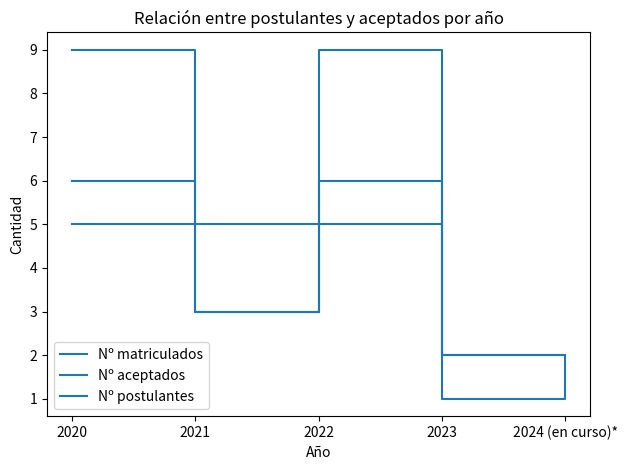

What is the label of the 1st point from the right?

2024 (en curso)*